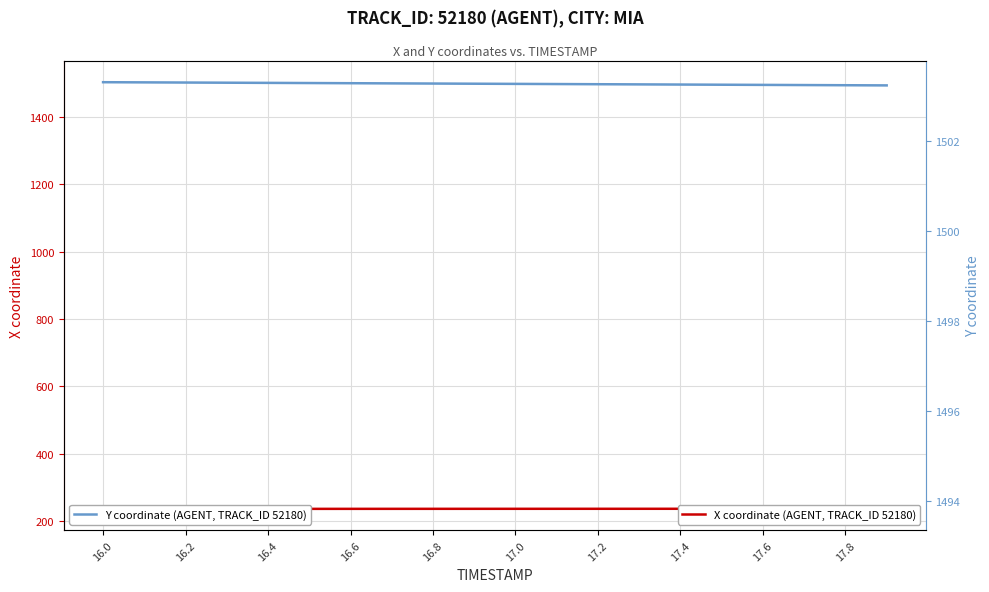

Count the X coordinate (AGENT, TRACK_ID 52180) values in the range 236 to 237.

20